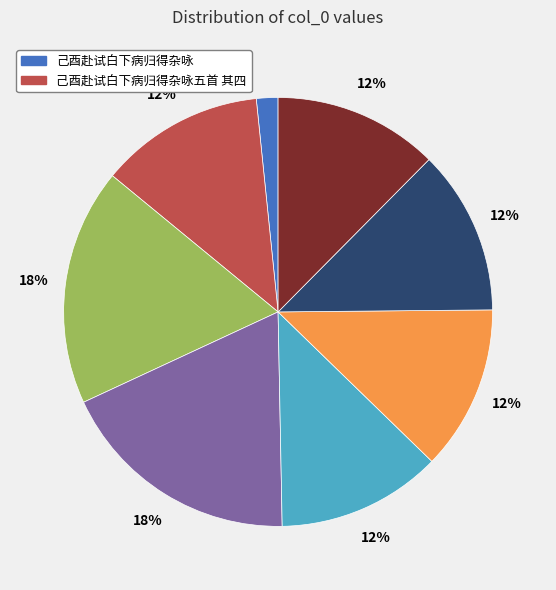

To the nearest percent, what is the average slice percentage?

12%